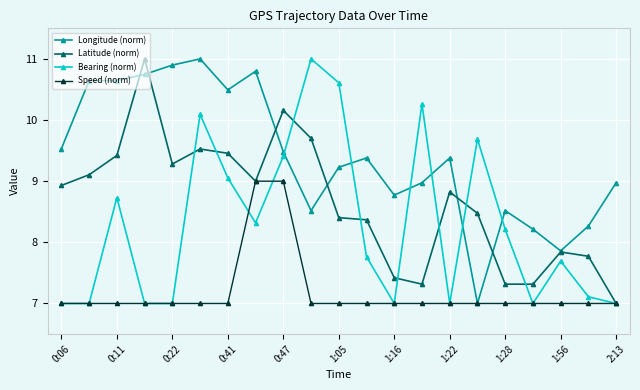

What is the smallest value displayed?

7.0